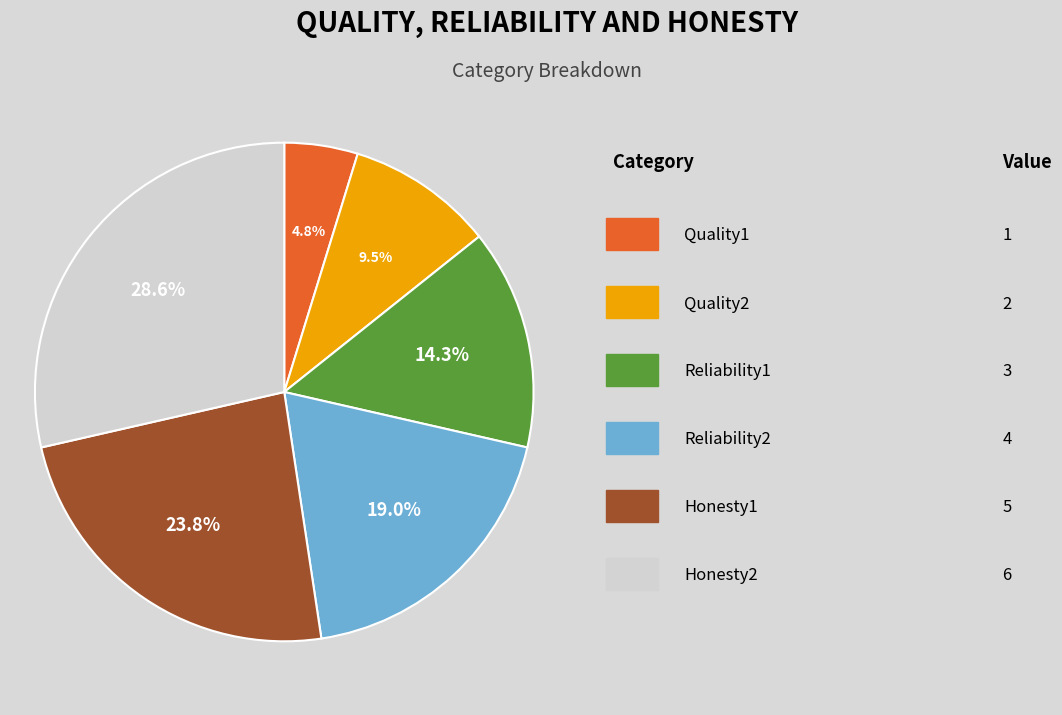

Does any single category account for the majority?

No